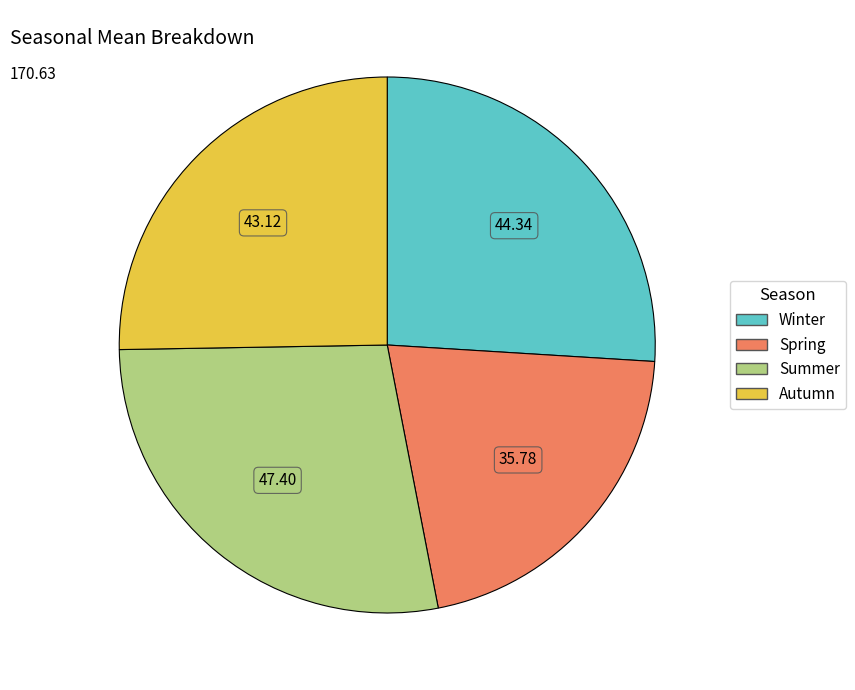

Do Winter and Spring together represent more than half of the pie?

No